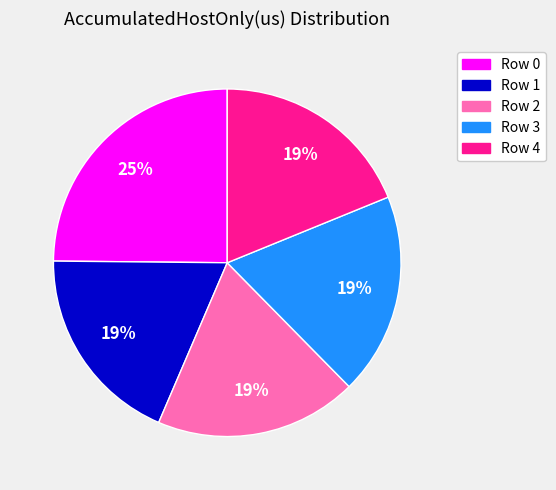

Is the sum of Row 4 and Row 1 greater than half?

No